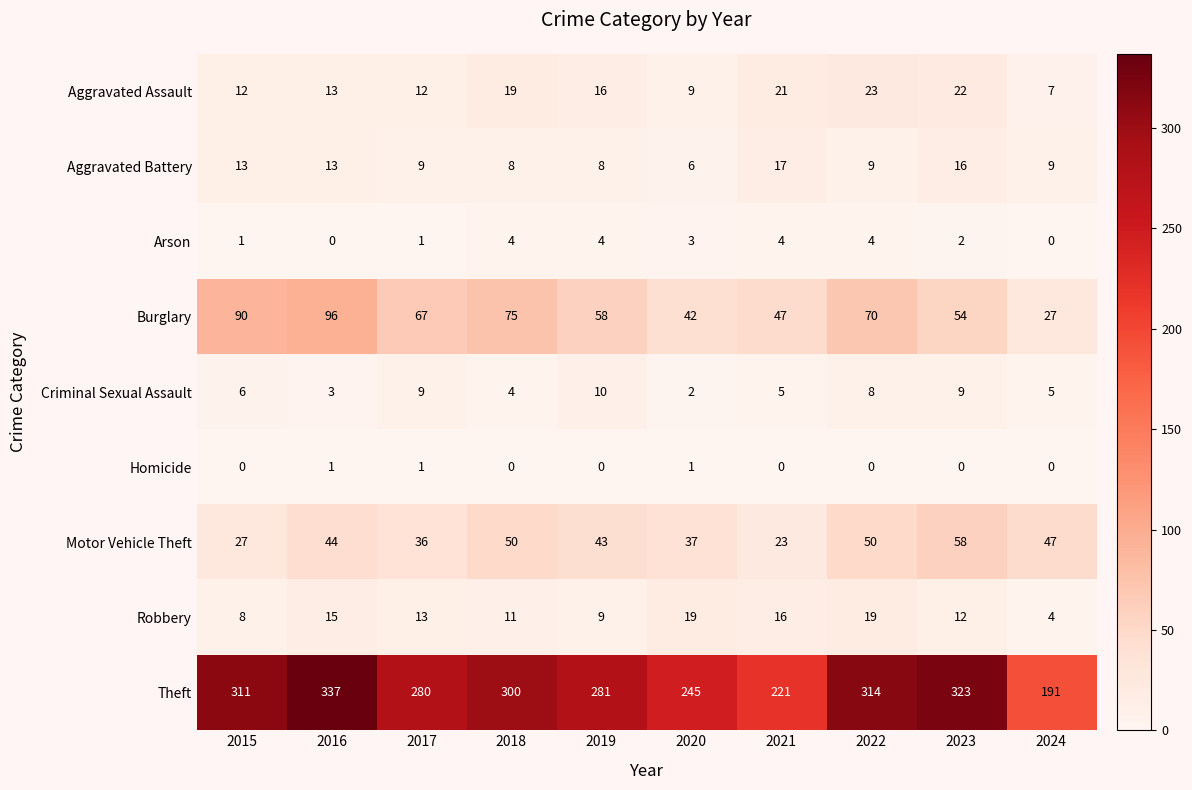

What is the difference between the Robbery values at 2016 and 2023?

3